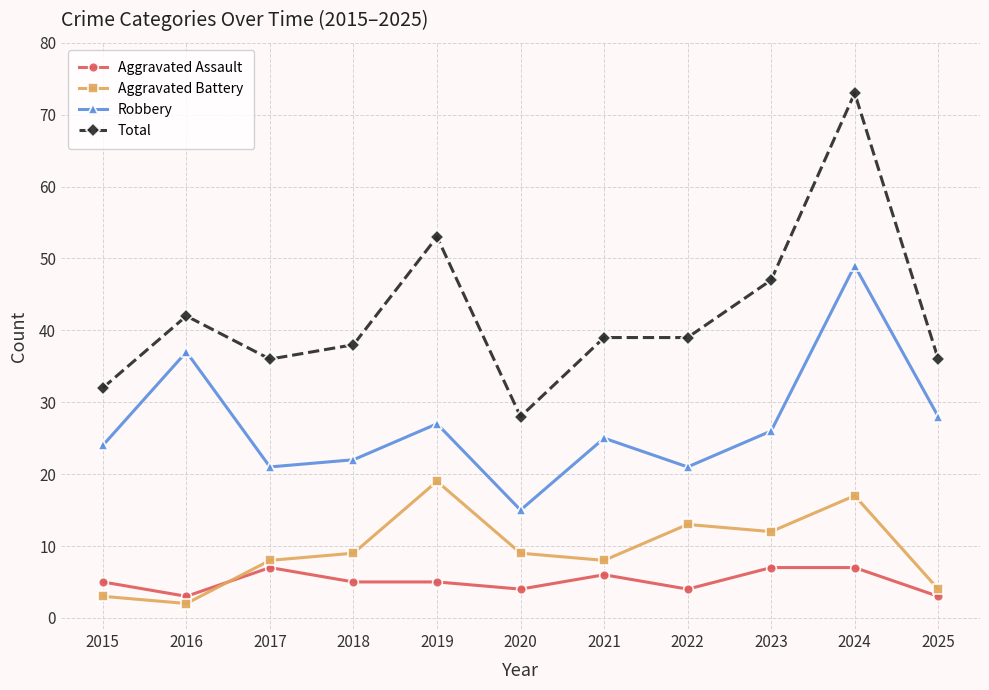

How many values in the Aggravated Battery series are below 9?

5